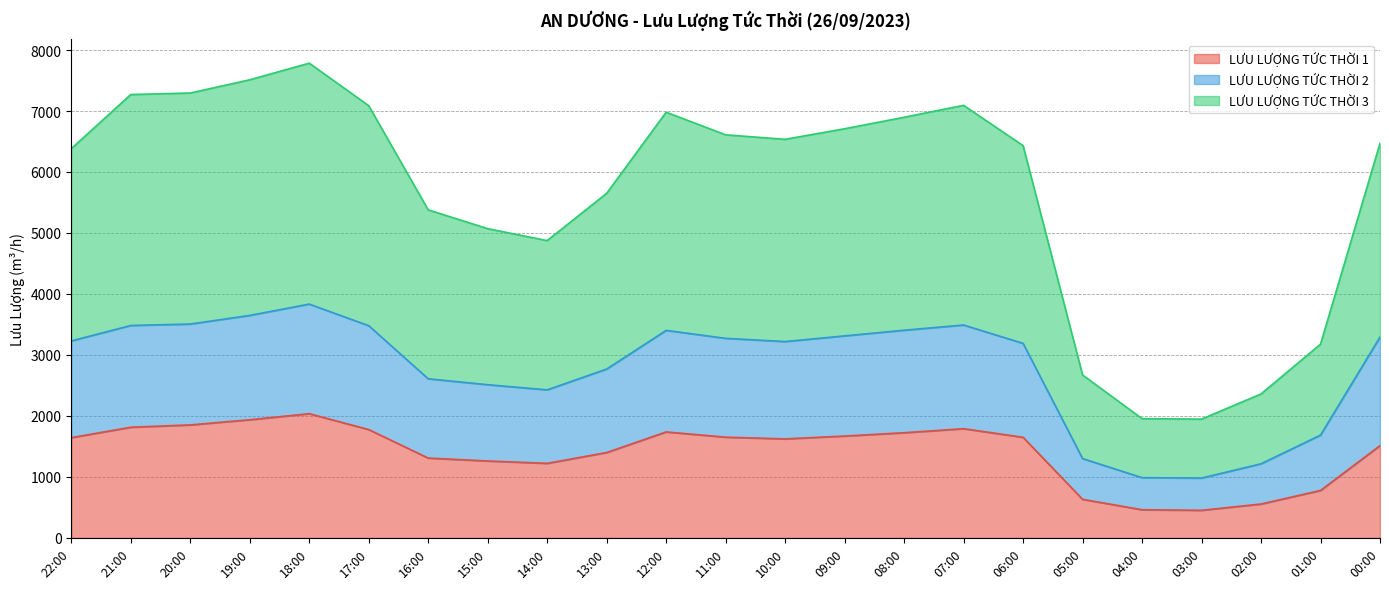

Is the value of LƯU LƯỢNG TỨC THỜI 1 at 08:00 greater than the value of LƯU LƯỢNG TỨC THỜI 3 at 15:00?

No